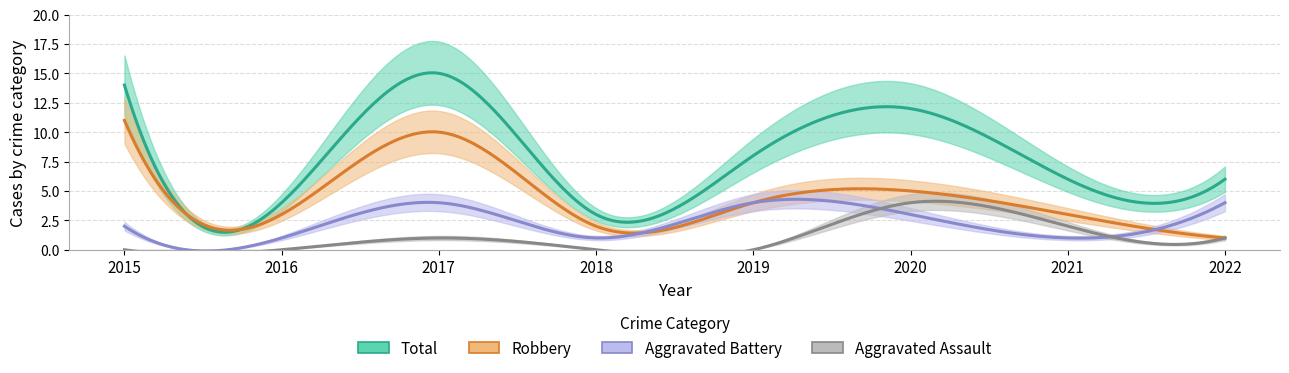

What is the value of the Total point at the 6th from the left?

12